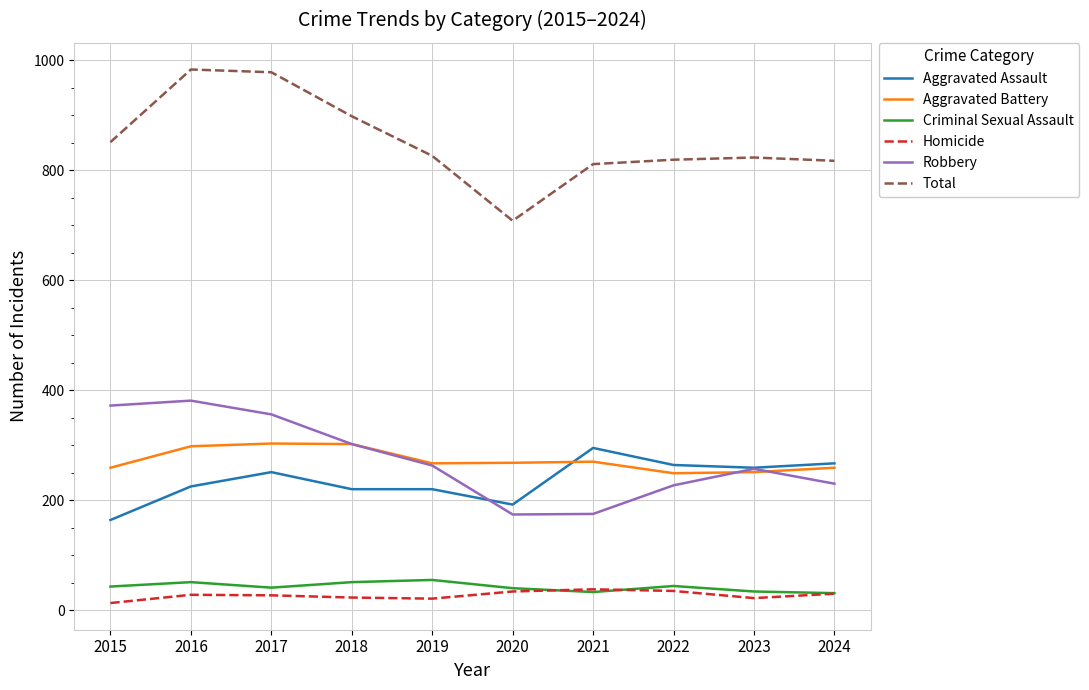

True or false: Aggravated Assault and Total intersect in this chart.

False